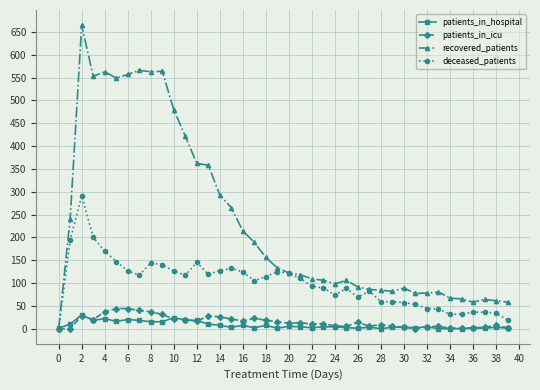

What is the maximum value shown in the chart?

665